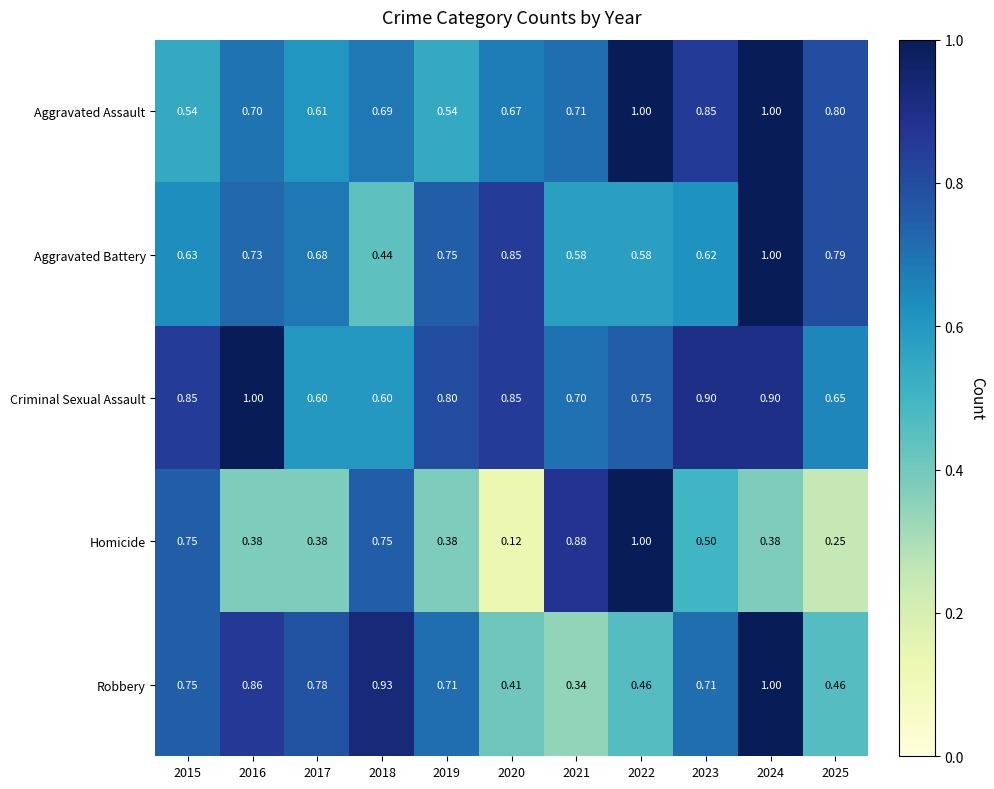

Which series has the largest total across all categories?

Criminal Sexual Assault